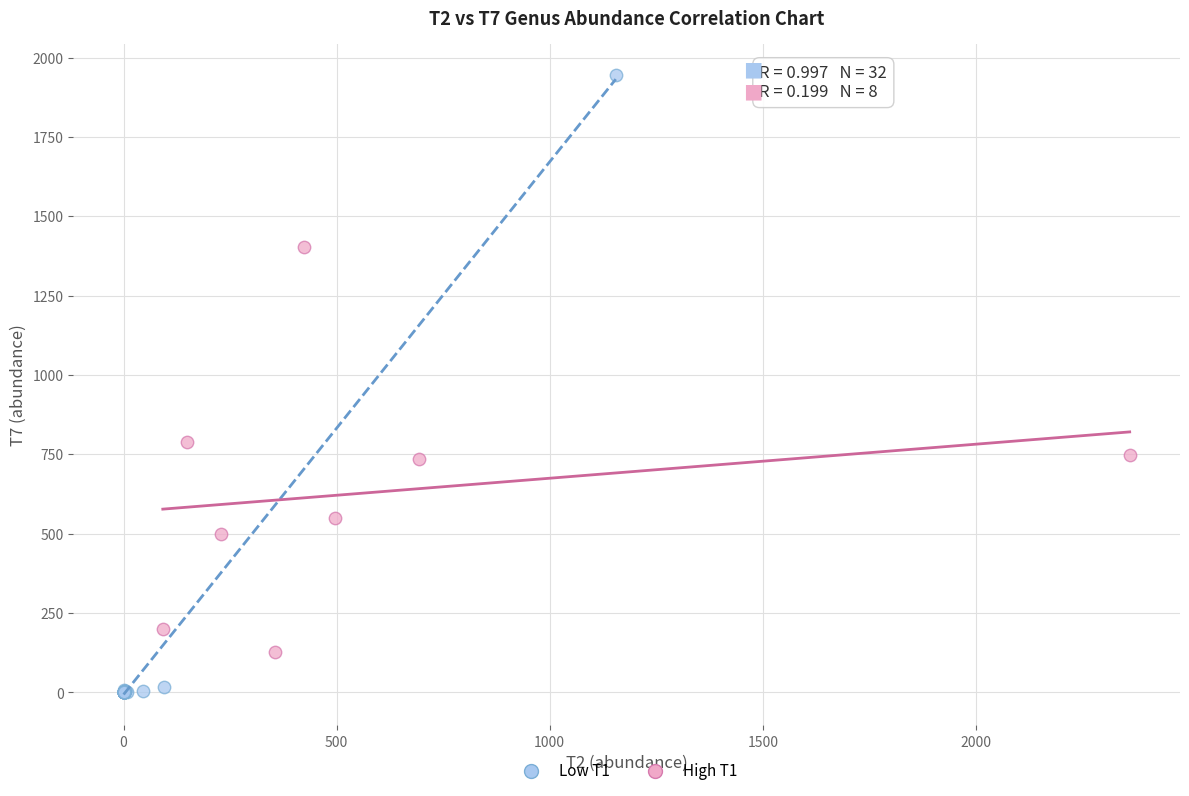

Which series reaches the minimum Y coordinate?

Low T1